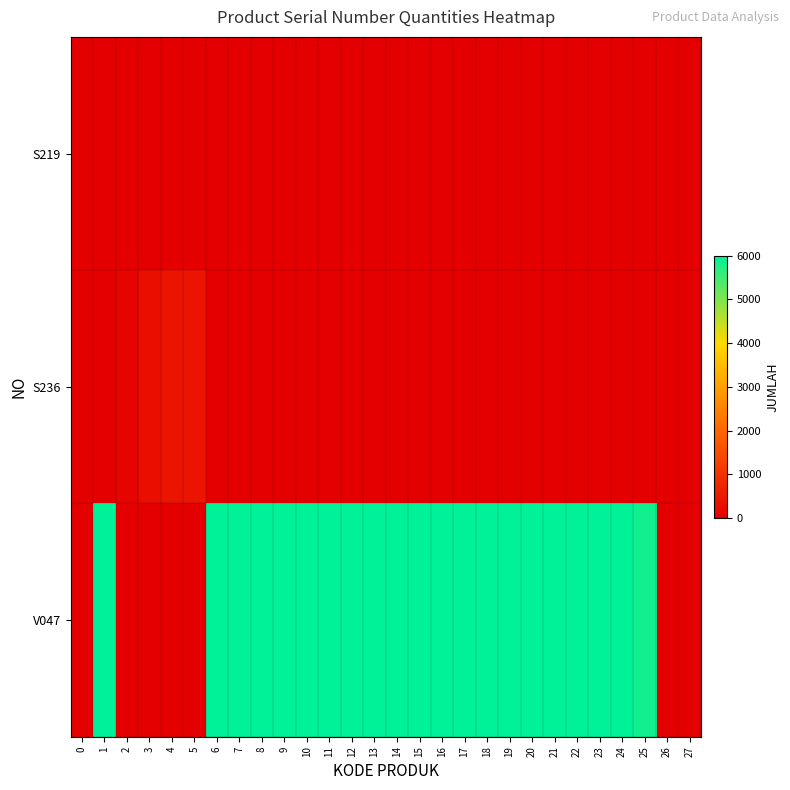

How many categories are shown in the chart?

28